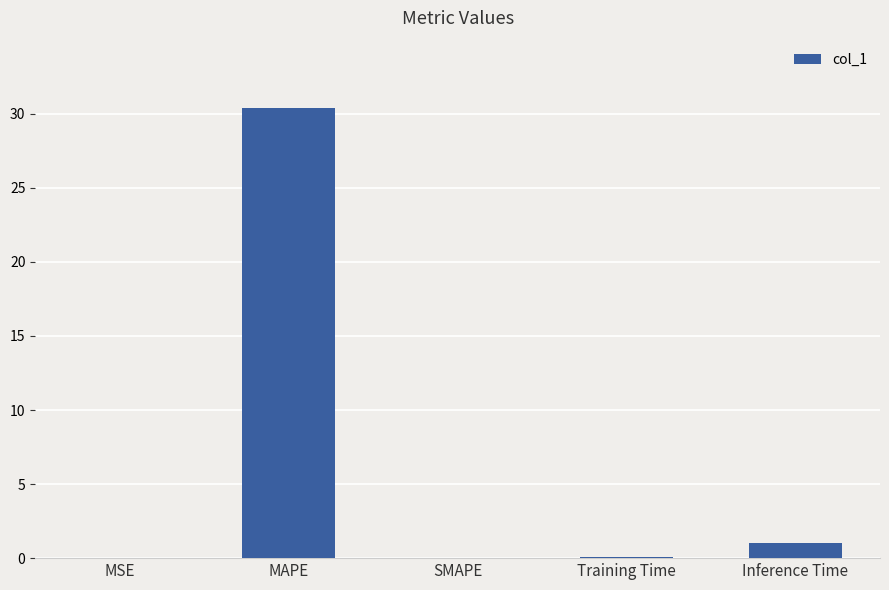

What is the change in value from MAPE to Inference Time?

-29.4